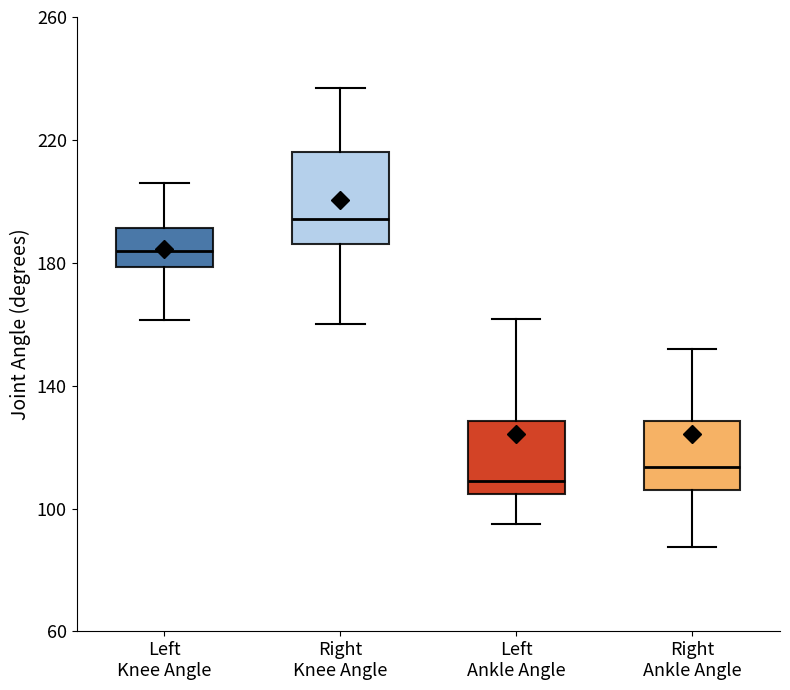

Reading left to right, read every box against the y-axis: the position of its median line, the range the box covers, and the ends of its whiskers. The values are not printed on the chart, so give them approximately, as read against the axis.

Left Knee Angle: median 185, box 180 to 190, whiskers 160 to 205
Right Knee Angle: median 195, box 185 to 215, whiskers 160 to 235
Left Ankle Angle: median 110, box 105 to 130, whiskers 95 to 160
Right Ankle Angle: median 115, box 105 to 130, whiskers 90 to 150